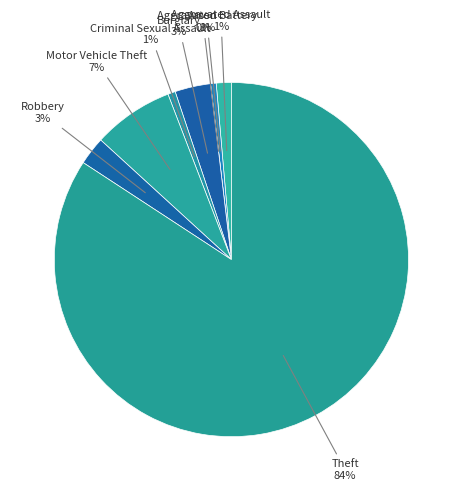

Which category has the smallest portion of the pie?

Arson